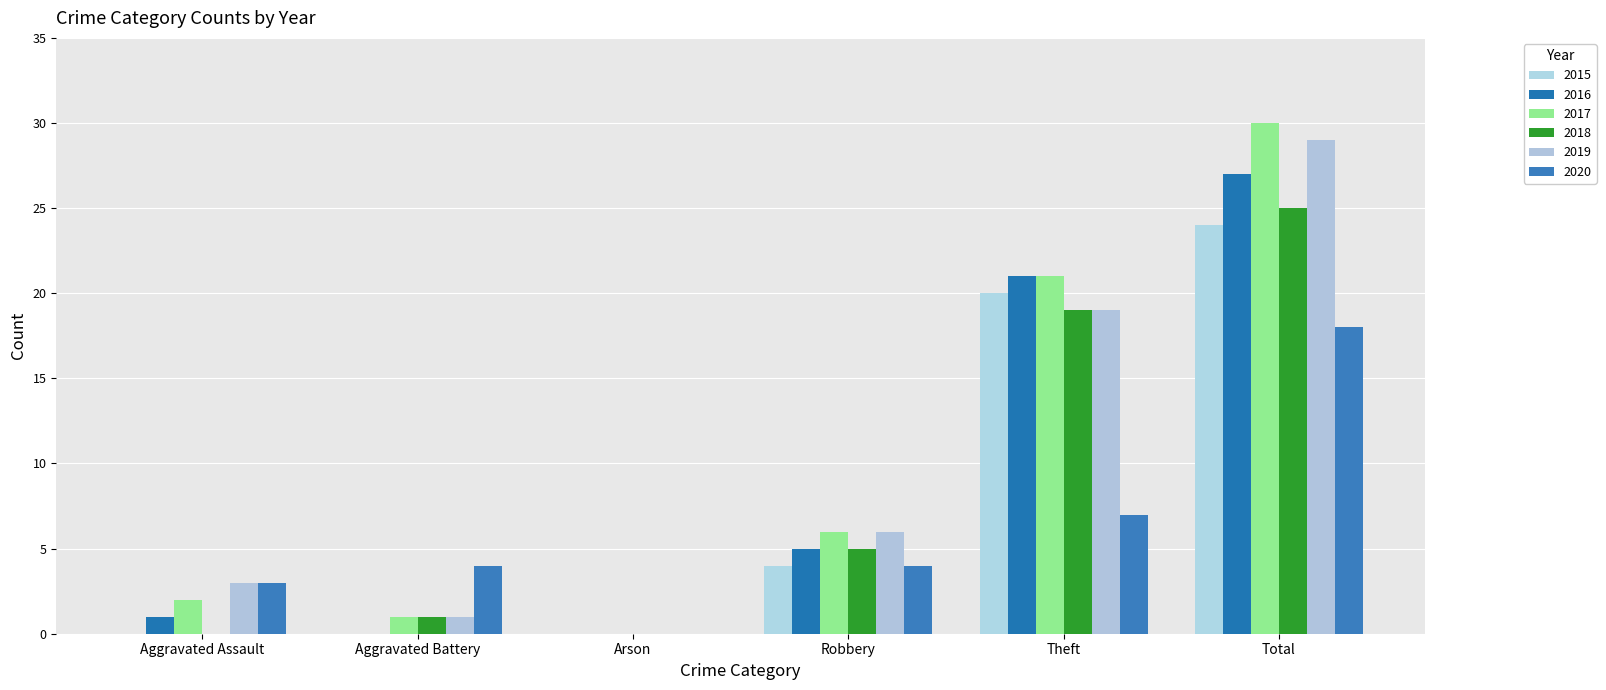

How many groups of bars are there?

6